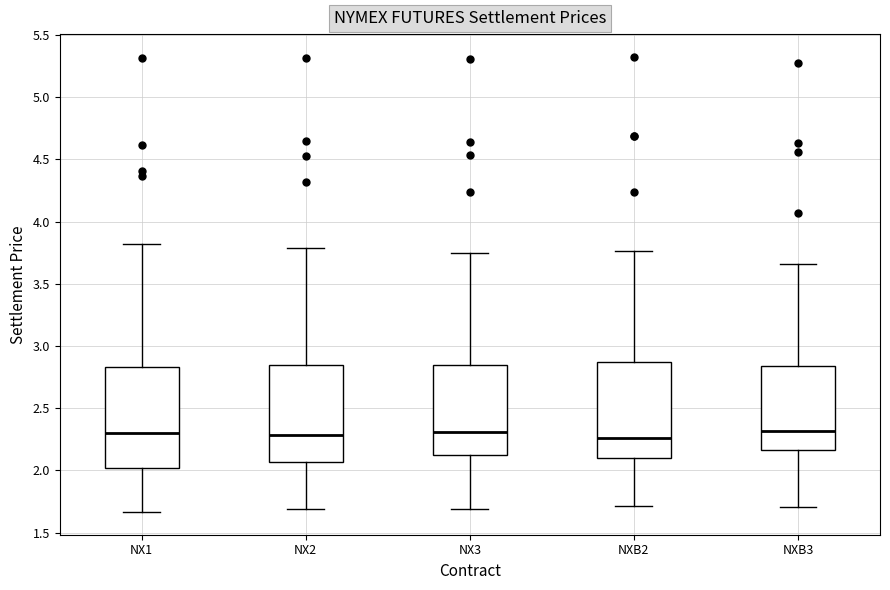

Reading left to right, read every box against the y-axis: the position of its median line, the range the box covers, and the ends of its whiskers. The values are not printed on the chart, so give them approximately, as read against the axis.

NX1: median 2.30, box 2.00 to 2.85, whiskers 1.65 to 3.80
NX2: median 2.30, box 2.05 to 2.85, whiskers 1.70 to 3.80
NX3: median 2.30, box 2.15 to 2.85, whiskers 1.70 to 3.75
NXB2: median 2.25, box 2.10 to 2.85, whiskers 1.70 to 3.75
NXB3: median 2.30, box 2.15 to 2.85, whiskers 1.70 to 3.65